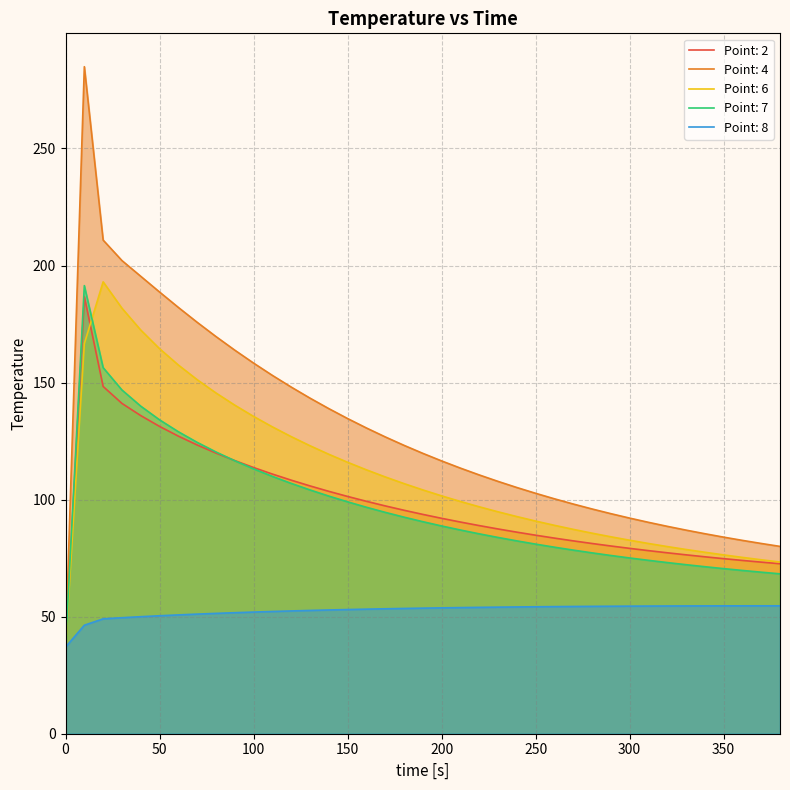

What is the difference between the highest and lowest values at 170?

73.4